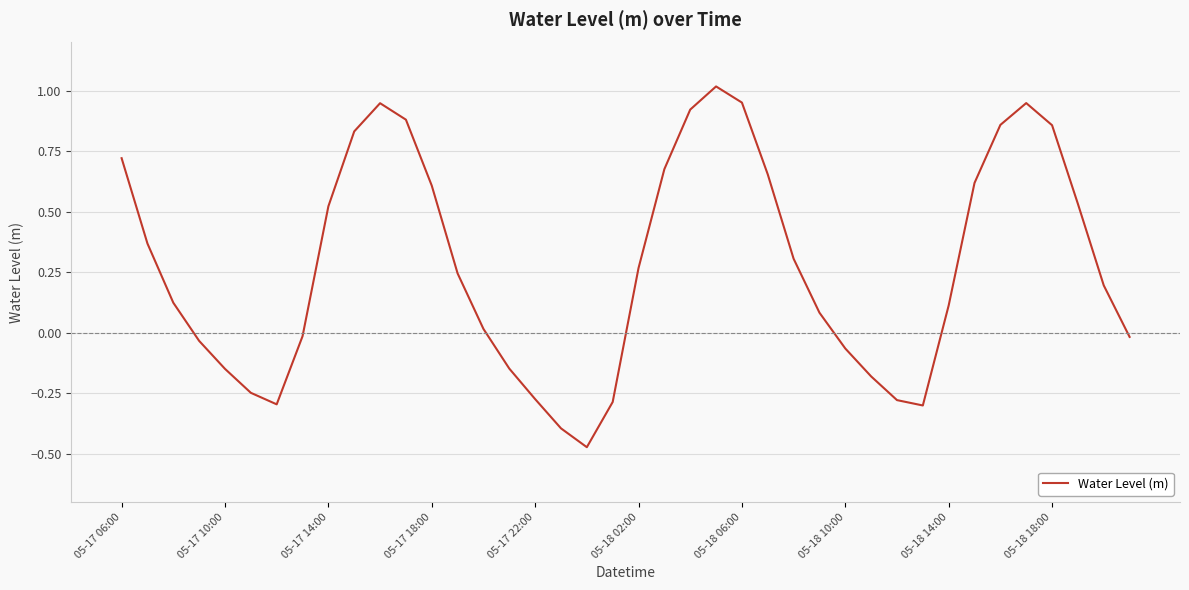

What is the difference between the maximum and minimum values?

1.5